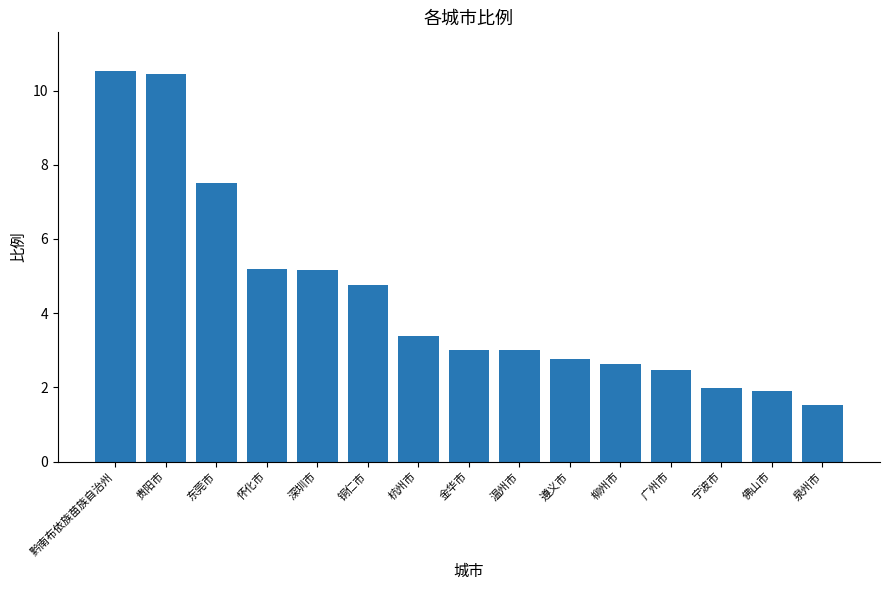

Read the value at 杭州市.

3.4